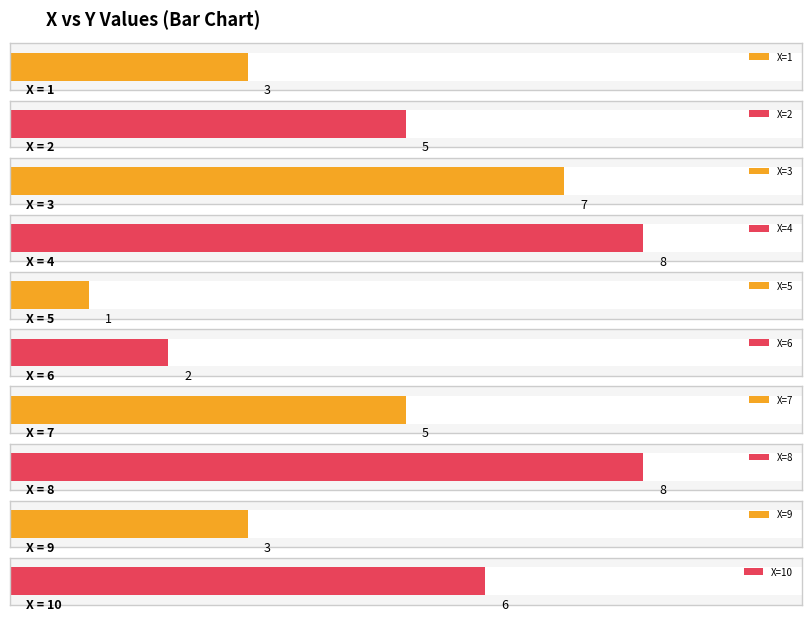

Approximately how many times larger is the value at 7 compared to 1?

1.7